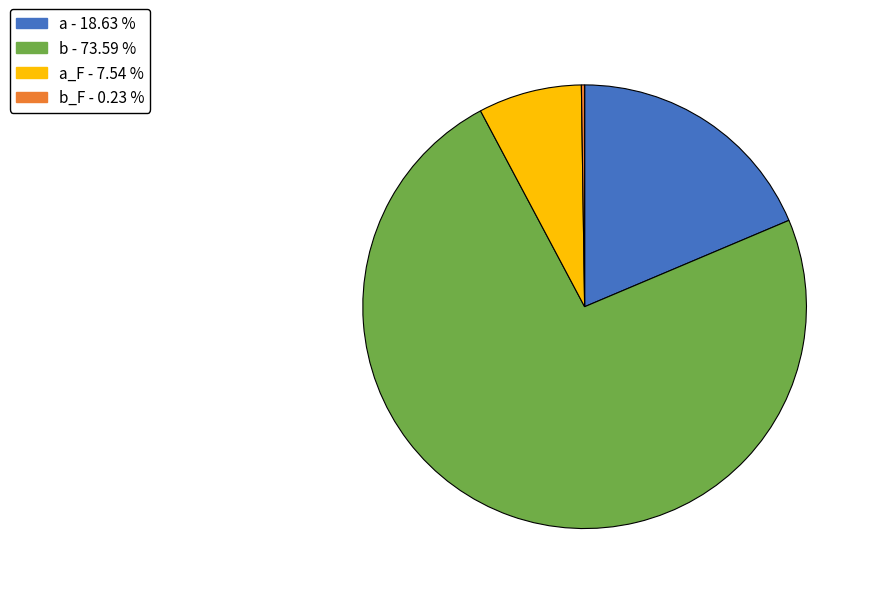

Is there a majority slice in this chart?

Yes